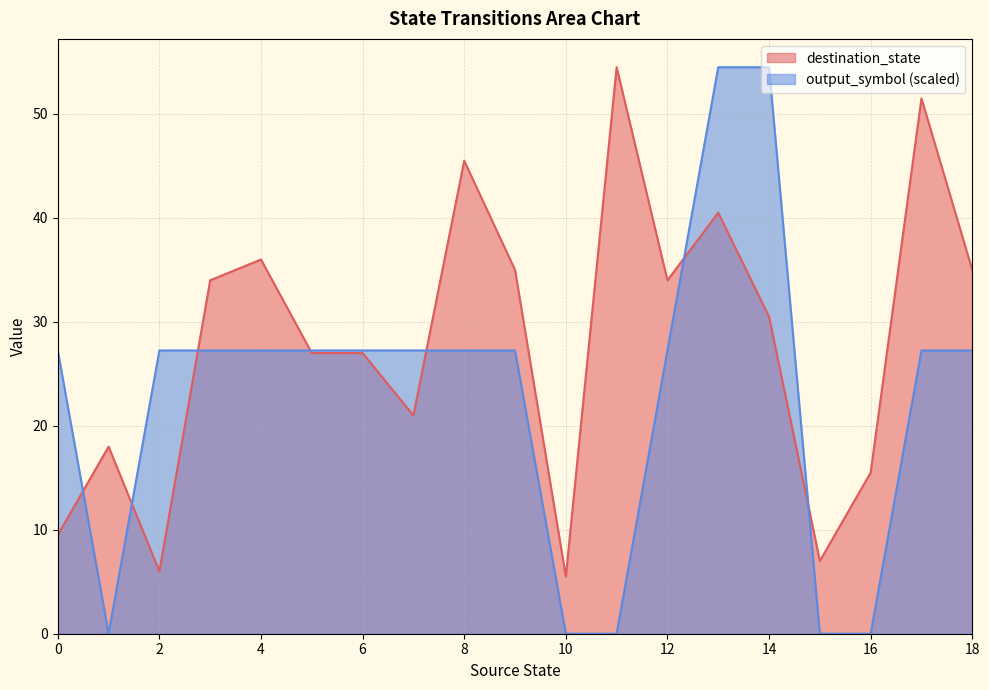

What is the sum of all destination_state values?

533.0